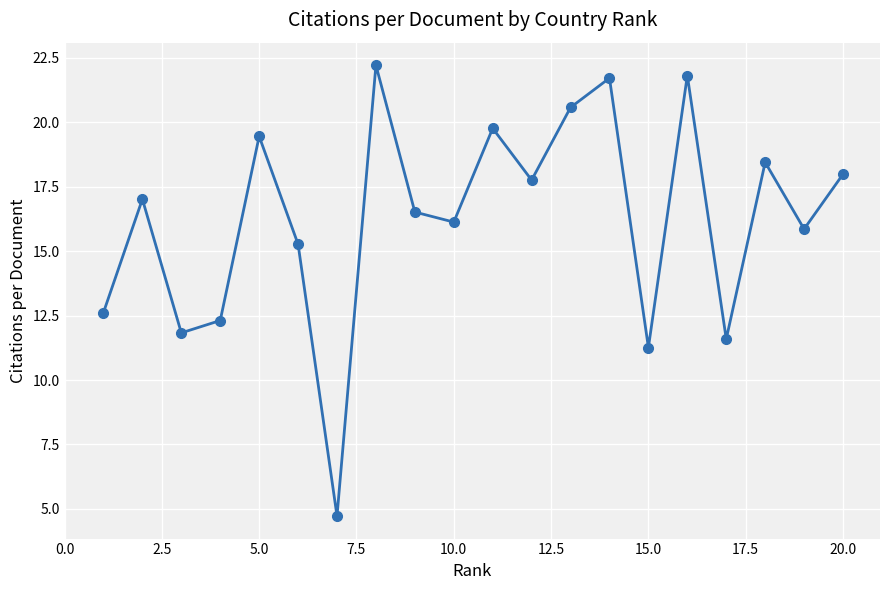

What is the value of the 10th point from the left?

16.1